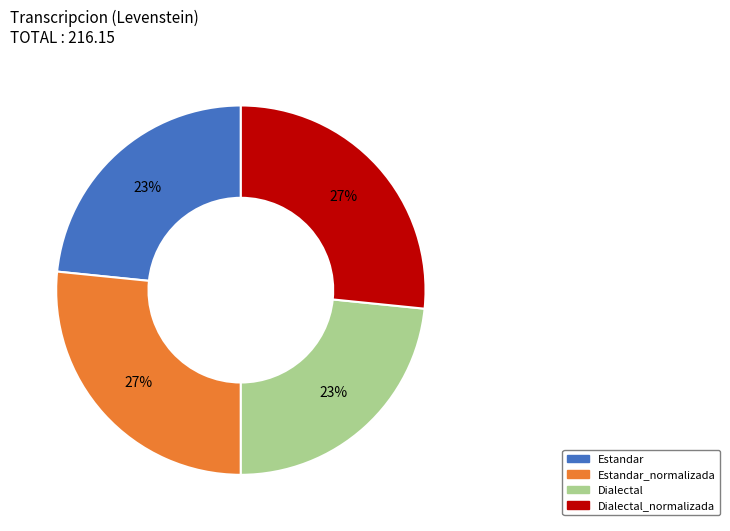

Is there a majority slice in this chart?

No